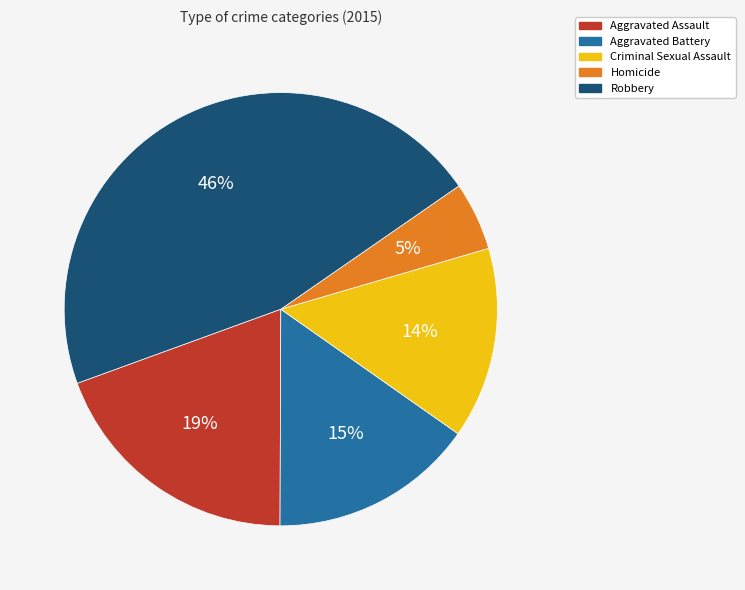

Count the number of slices in the pie.

5